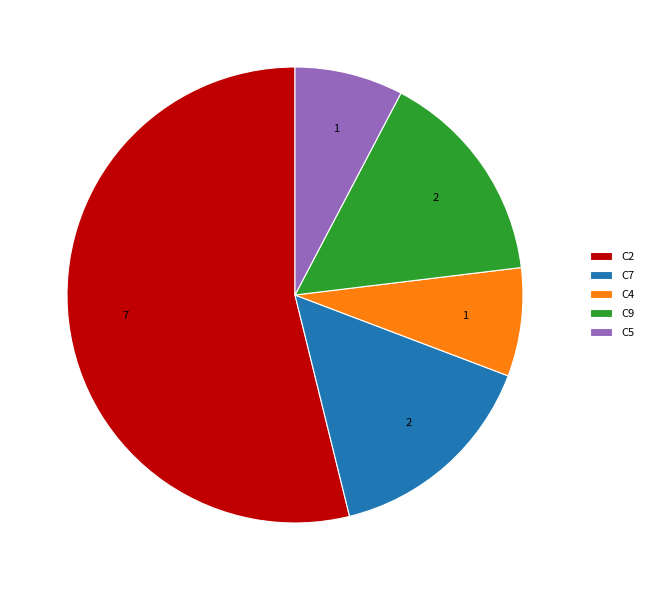

Which category has the biggest portion of the pie?

C2